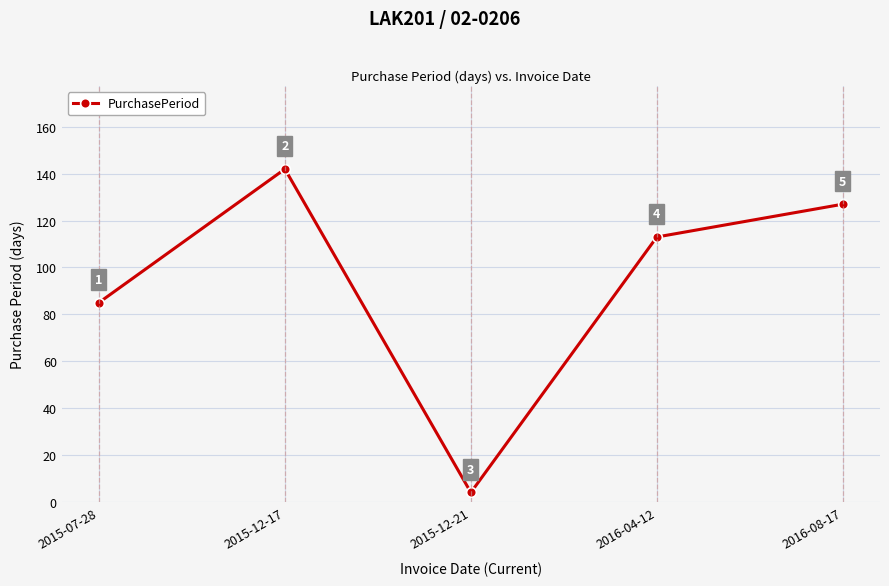

Reading right to left, what are all the values shown in this chart?

127	113	4	142	85